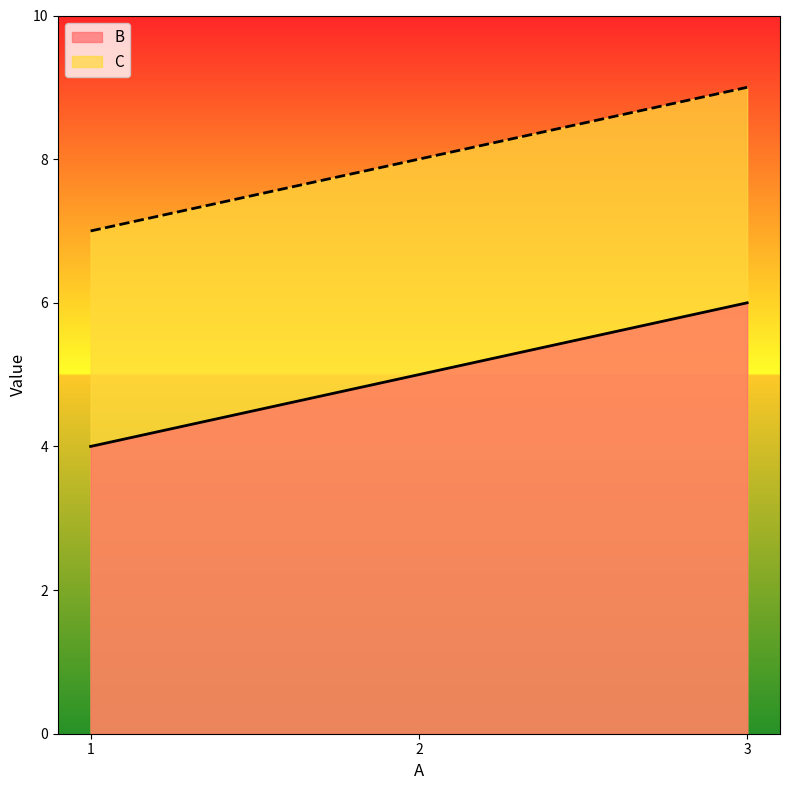

How many series are shown in this chart?

2